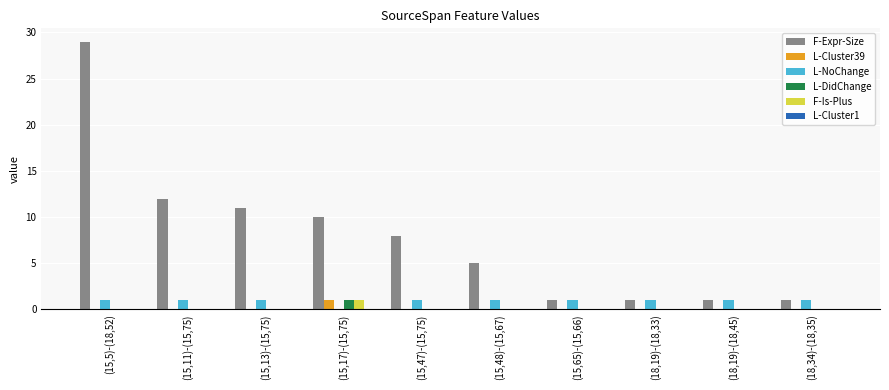

At which label does F-Is-Plus reach its peak?

(15,17)-(15,75)